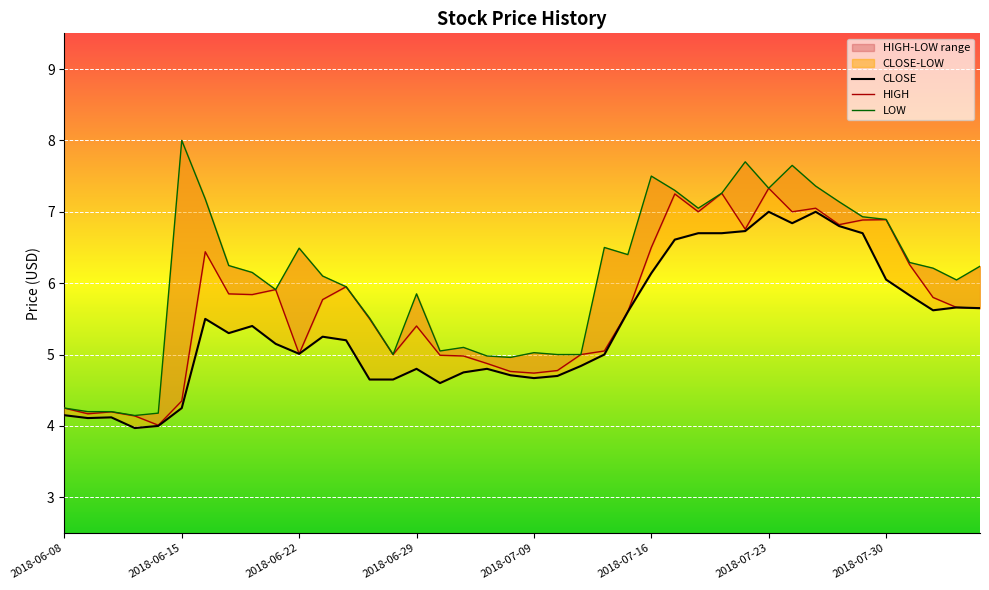

What value does the LOW series have at 2018-06-18?

7.2